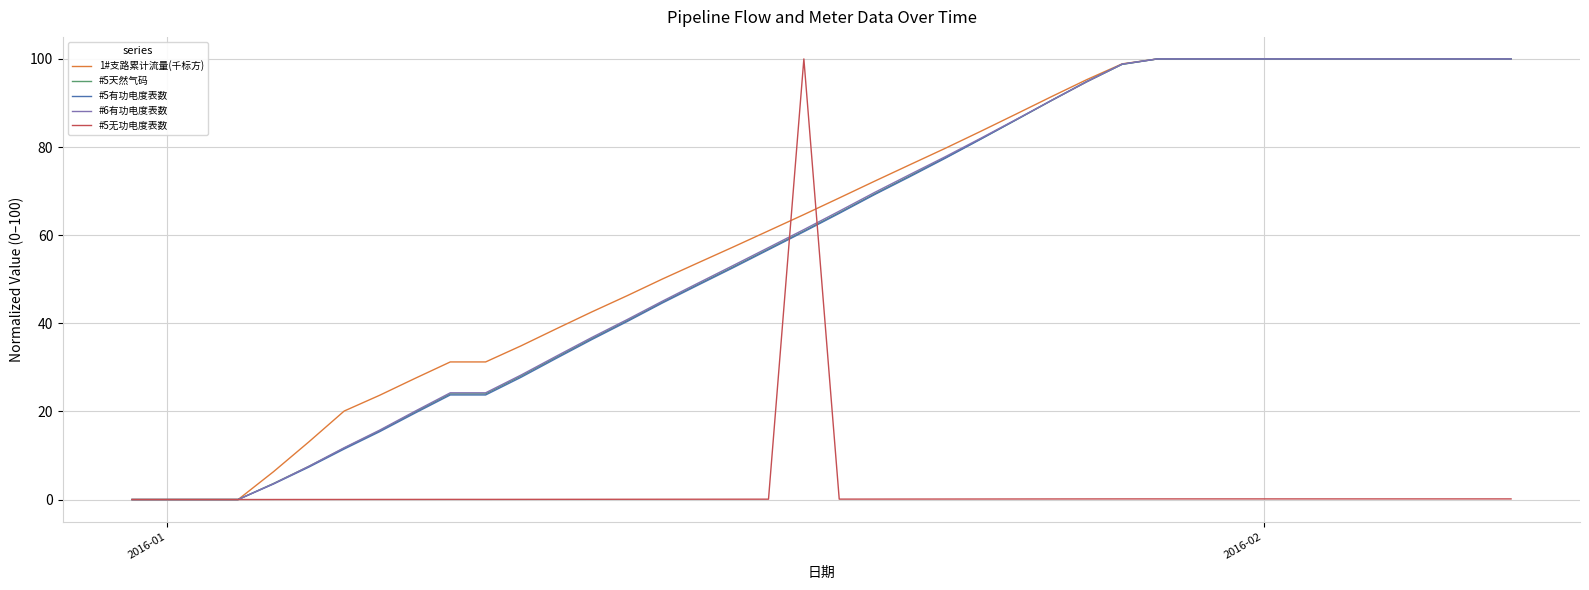

What is the greatest value displayed?

100.0